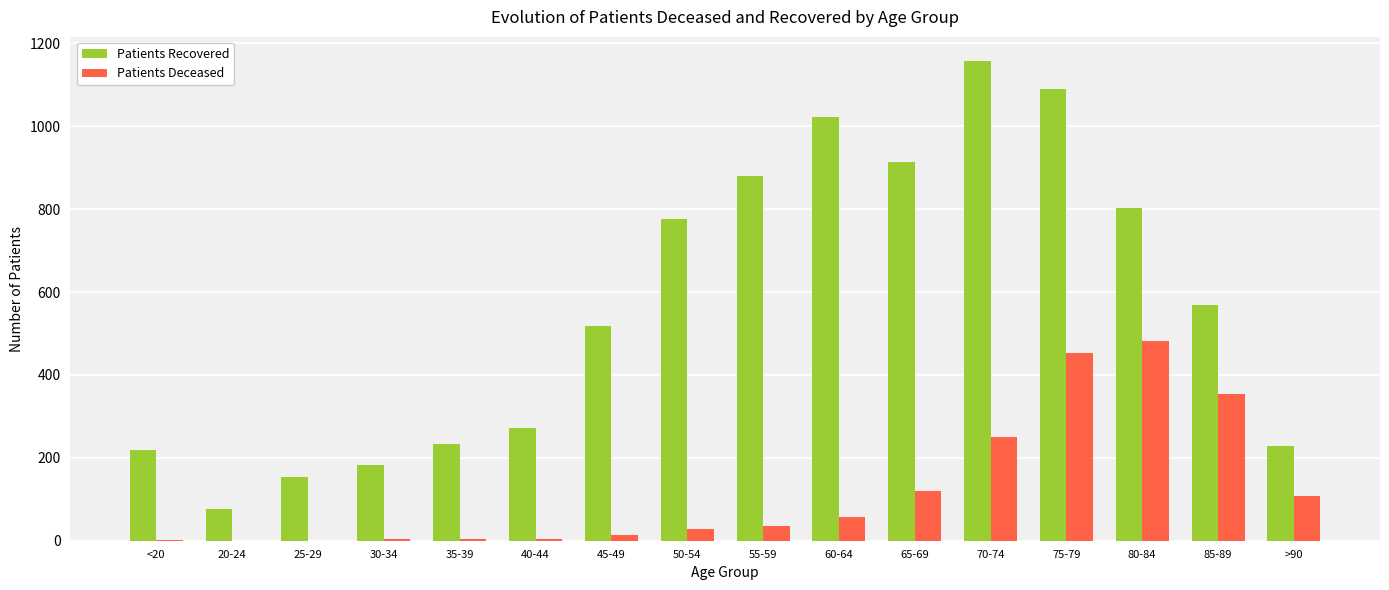

True or false: Patients Recovered has a value of 1795 at 75-79.

False